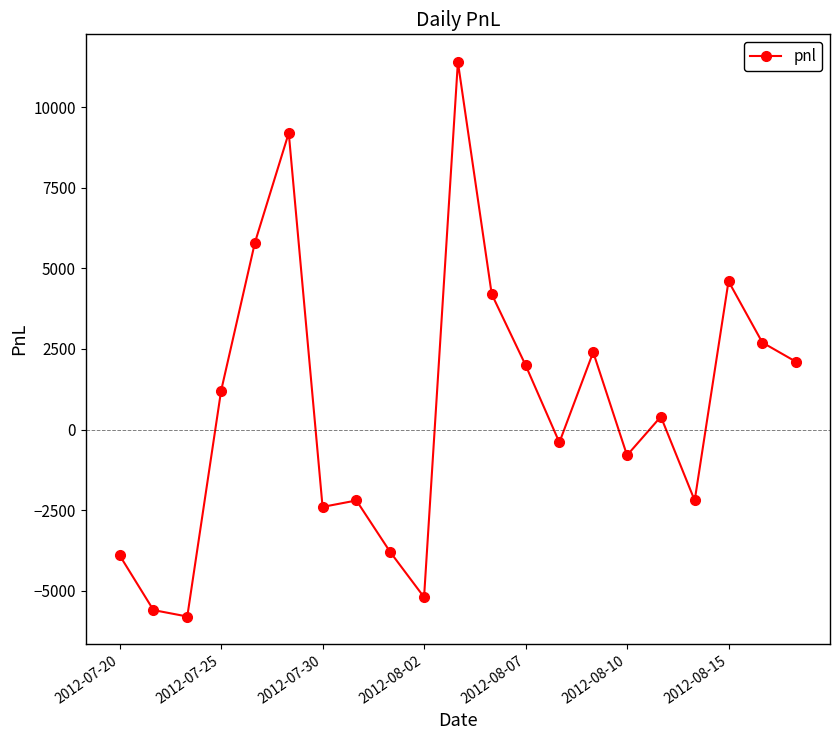

True or false: there are more than 1 points higher than both neighbors.

True